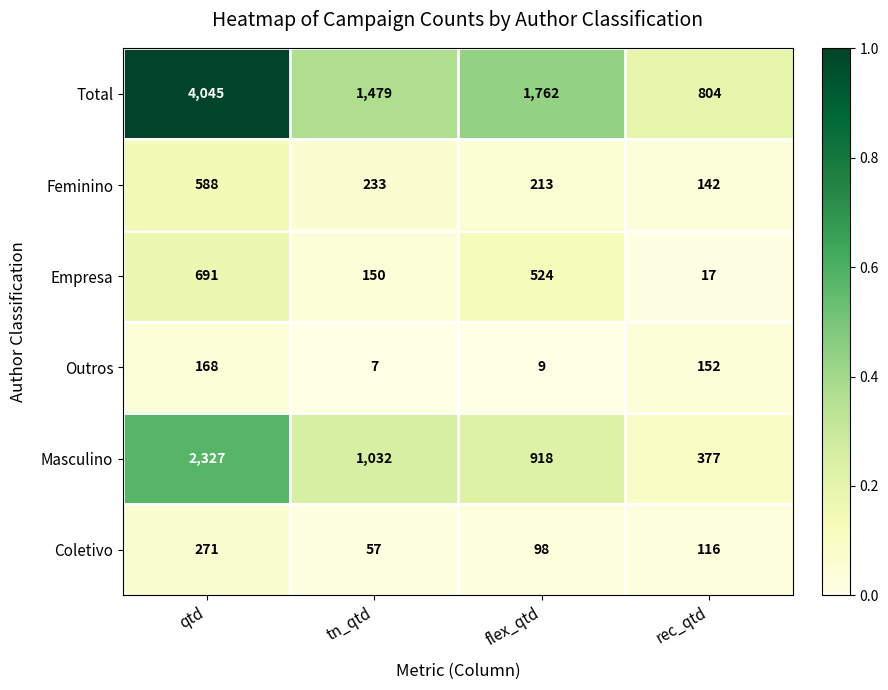

Reading left to right, transcribe all the data shown in this chart.

Total: qtd=4045	tn_qtd=1479	flex_qtd=1762	rec_qtd=804
Feminino: qtd=588	tn_qtd=233	flex_qtd=213	rec_qtd=142
Empresa: qtd=691	tn_qtd=150	flex_qtd=524	rec_qtd=17
Outros: qtd=168	tn_qtd=7	flex_qtd=9	rec_qtd=152
Masculino: qtd=2327	tn_qtd=1032	flex_qtd=918	rec_qtd=377
Coletivo: qtd=271	tn_qtd=57	flex_qtd=98	rec_qtd=116